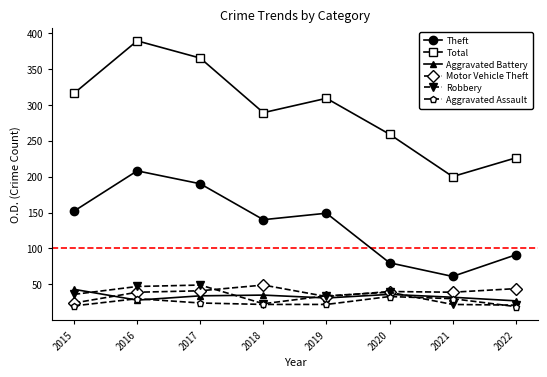

What are all the series names shown in the legend?

Theft, Total, Aggravated Battery, Motor Vehicle Theft, Robbery, Aggravated Assault